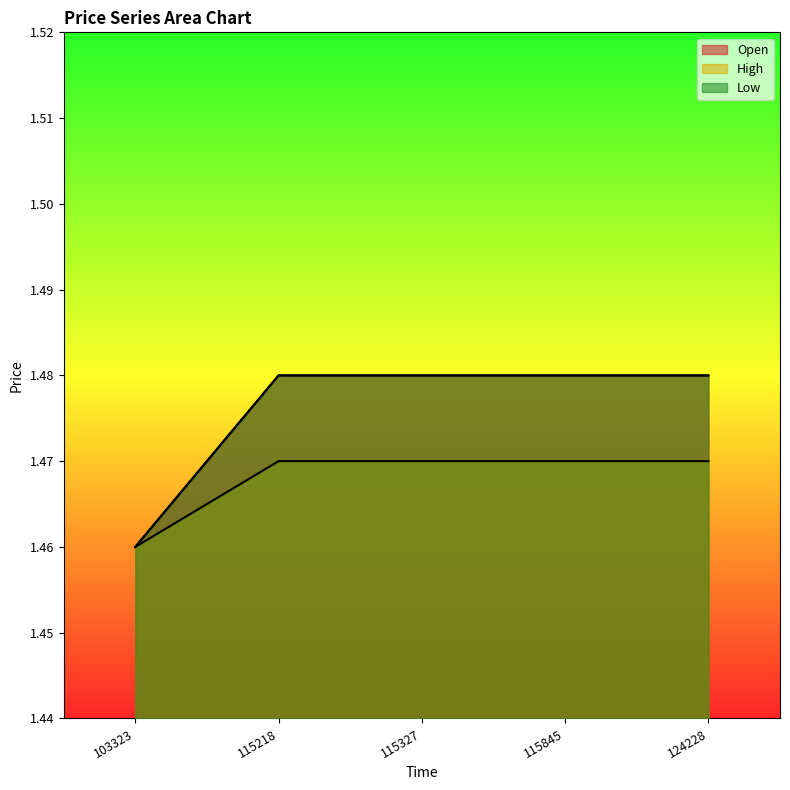

How many series are shown in this chart?

3